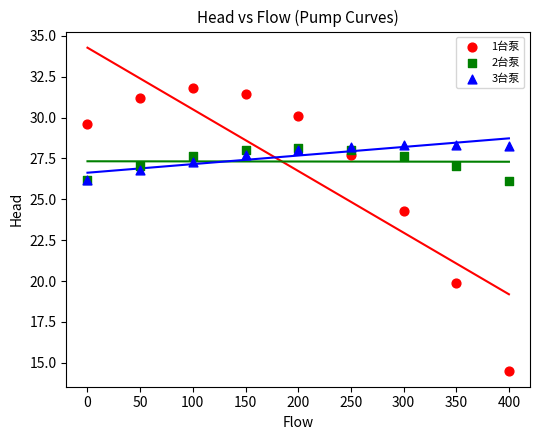

In the 1台泵 series, what Y value is closest to 23?

24.3